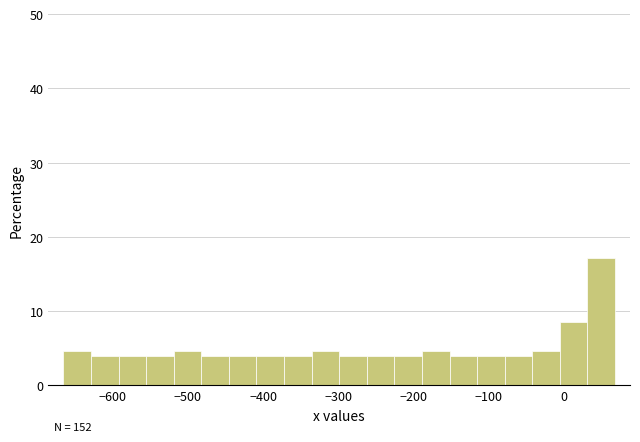

Read against the x-axis, roughly where is the centre of the tallest bar?

50